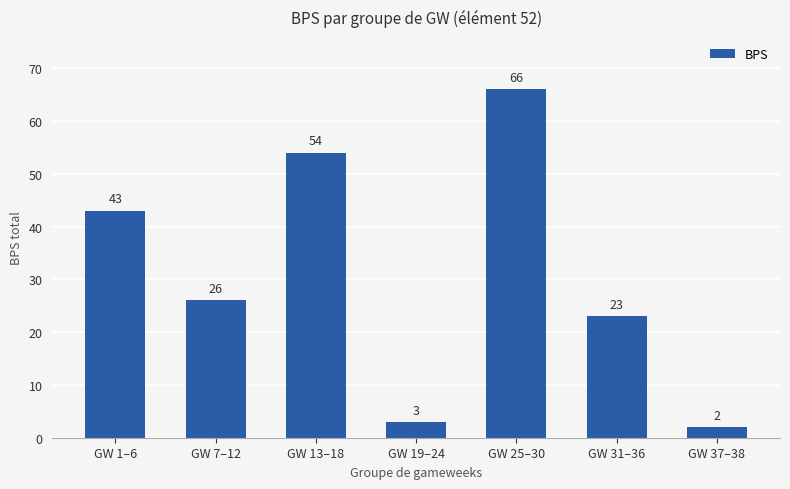

Is it true that the value at GW 1–6 is 43?

True